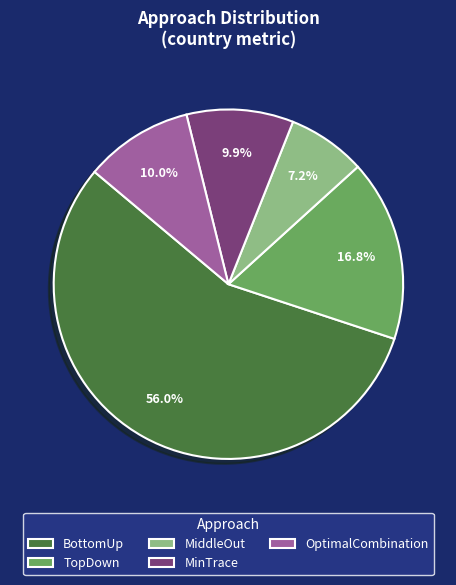

Which category accounts for the majority?

BottomUp